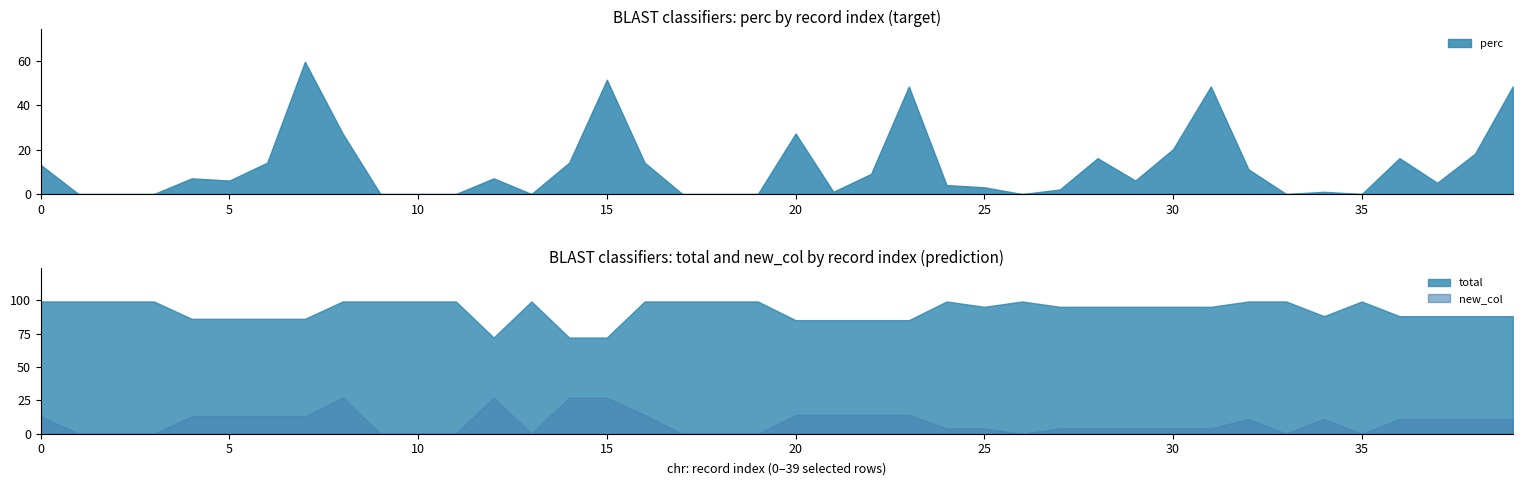

The new_col series shows 22.6 at 22. True or false?

False